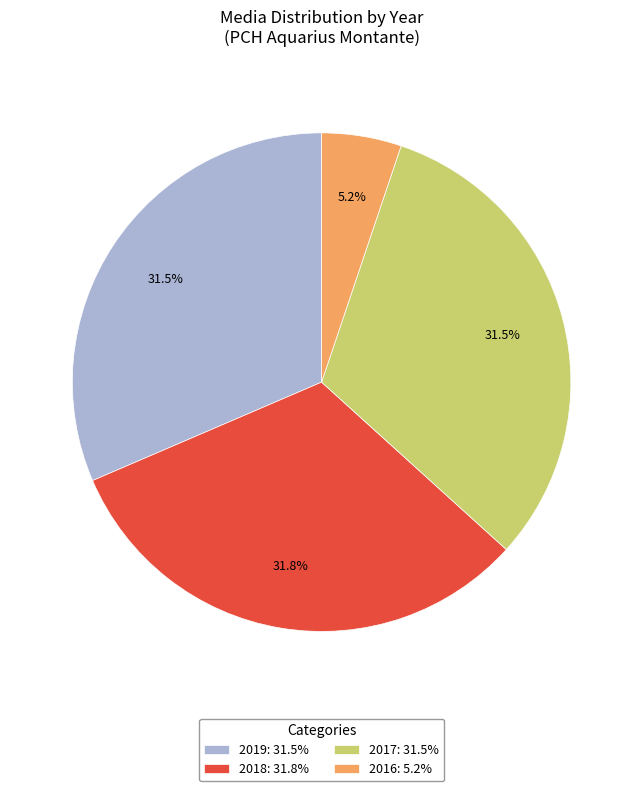

To the nearest percent, what is the average slice percentage?

25%